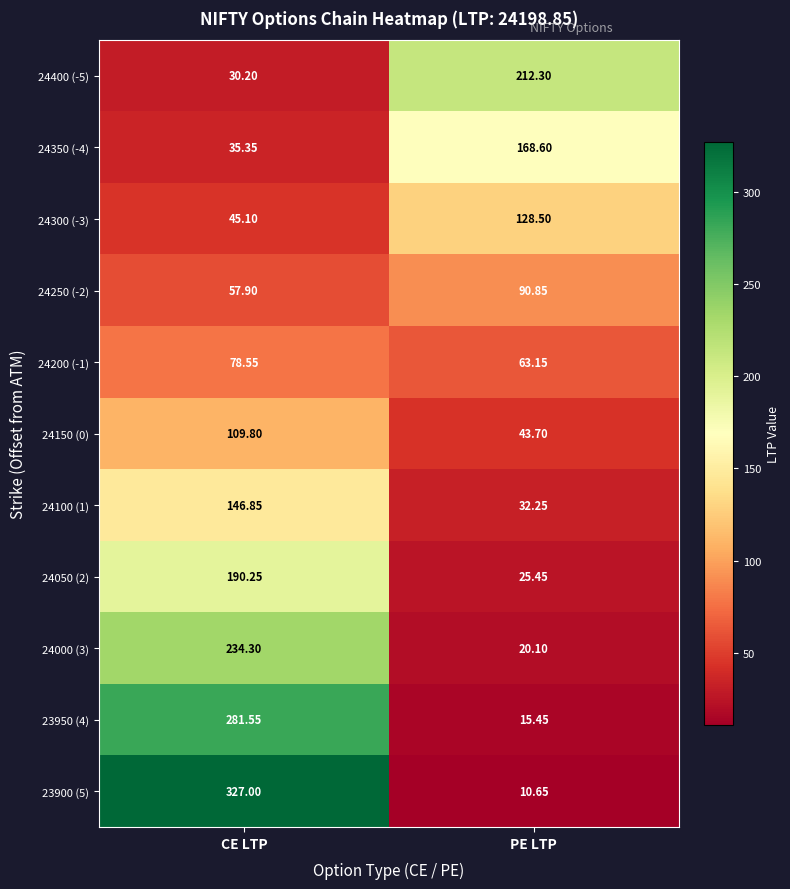

At which category does the chart reach its minimum across all series?

PE LTP